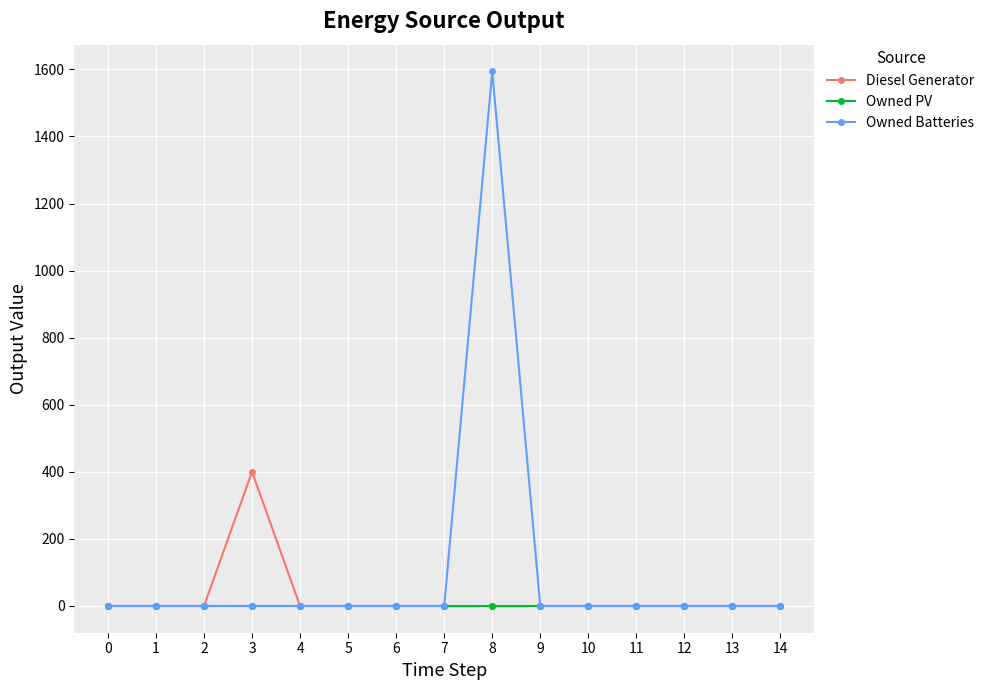

Which series has the largest range (max minus min)?

Owned Batteries